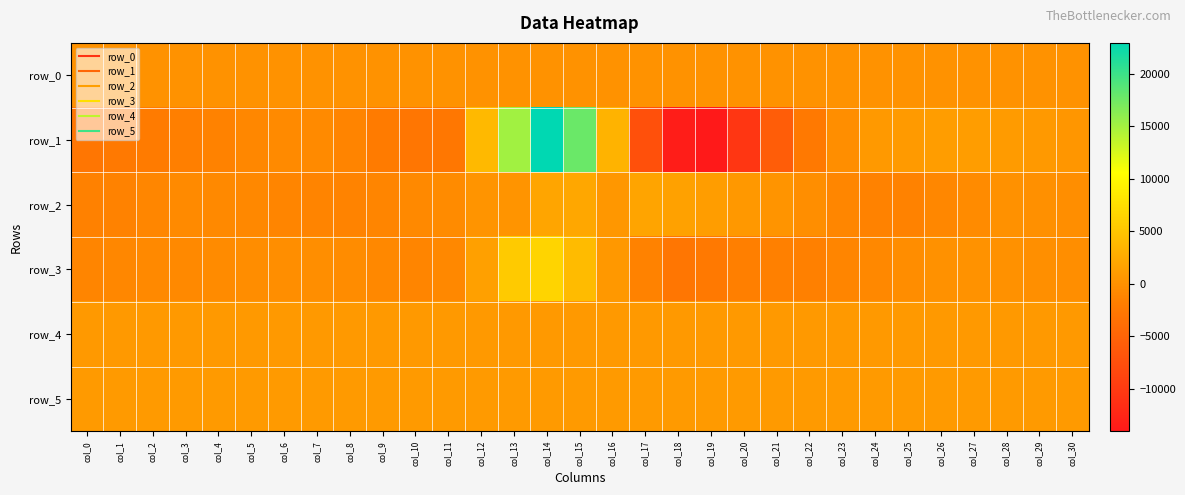

Reading left to right, list all the values displayed in this chart.

row_0: 110.4	110.4	110.5	110.5	110.6	110.6	110.7	110.7	110.8	110.8	110.9	110.9	111.0	111.0	111.1	111.1	111.2	111.2	111.3	111.3	111.4	111.4	111.5	111.5	111.6	111.7	111.7	111.8	111.8	111.9	111.9
row_1: -2820.0	-2454.0	-2165.0	-1750.0	-1419.0	-924.0	-630.0	-638.0	-1238.0	-2208.0	-2844.0	-2701.0	3854.0	15082.0	22927.0	17742.0	3314.0	-7417.0	-13508.0	-14065.0	-10555.0	-5857.0	-2404.0	-251.0	748.0	951.0	1189.0	1182.0	1006.0	753.0	501.0
row_2: -1565.0	-1421.0	-989.0	-674.0	-704.0	-795.0	-1174.0	-1244.0	-1298.0	-1129.0	-760.0	-574.0	314.0	337.0	1941.0	2147.0	536.0	1881.0	1598.0	1132.0	702.0	273.0	-323.0	-1053.0	-1437.0	-1463.0	-979.0	-570.0	-30.0	-52.0	-237.0
row_3: -1078.0	-979.0	-769.0	-756.0	-581.0	-388.0	-199.0	-262.0	-439.0	-875.0	-1064.0	-896.0	1436.0	5467.0	6492.0	4086.0	678.0	-1471.0	-2791.0	-2403.0	-1695.0	-1598.0	-1576.0	-1149.0	-854.0	-343.0	-38.0	114.0	-19.0	-136.0	-202.0
row_4: 785.0	789.0	787.0	791.0	788.0	796.0	791.0	788.0	790.0	788.0	790.0	783.0	785.0	801.0	795.0	771.0	763.0	757.0	768.0	775.0	779.0	785.0	787.0	783.0	783.0	788.0	787.0	787.0	786.0	788.0	791.0
row_5: 895.0	904.0	901.0	902.0	901.0	905.0	900.0	897.0	901.0	897.0	895.0	899.0	899.0	903.0	903.0	899.0	901.0	905.0	903.0	908.0	900.0	897.0	898.0	902.0	900.0	903.0	899.0	899.0	901.0	895.0	898.0